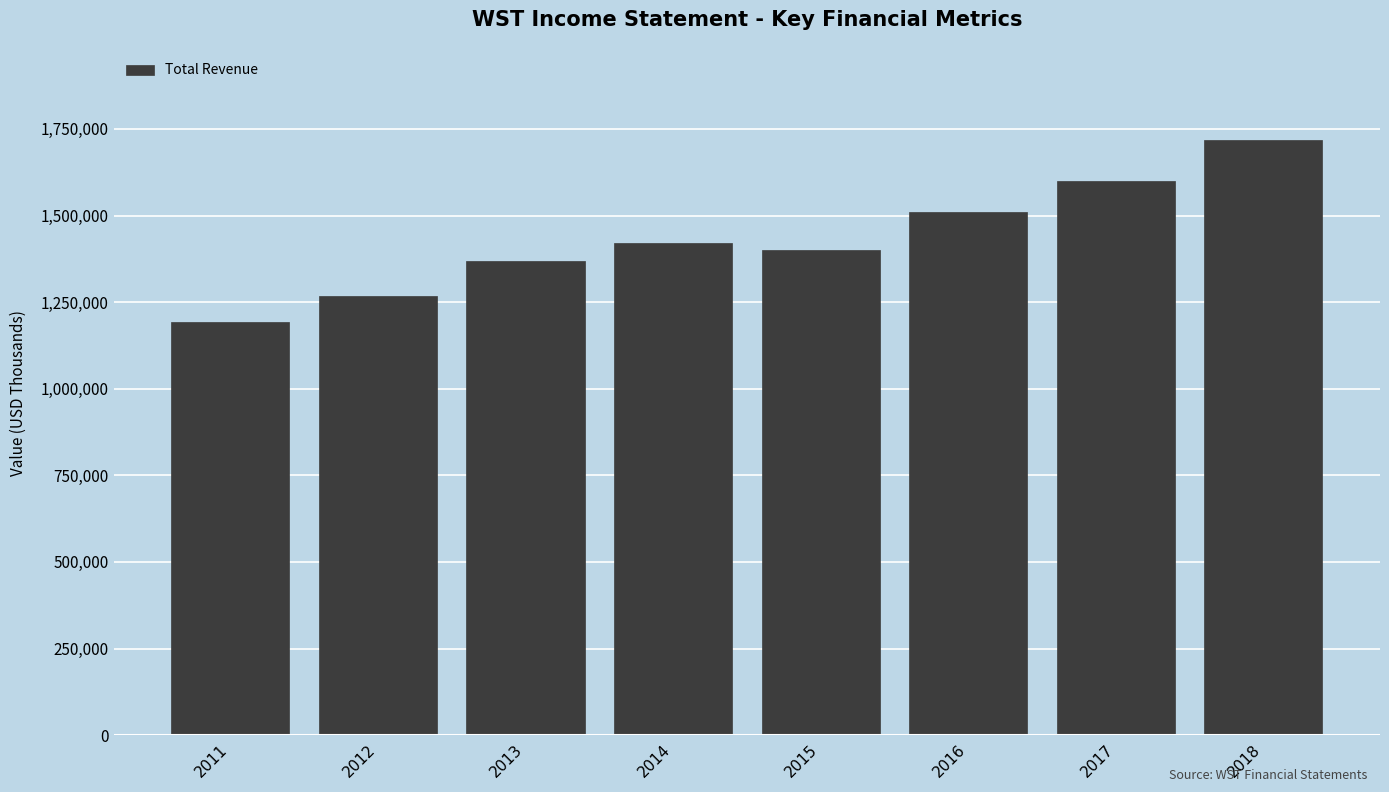

Reading right to left, transcribe all the data shown in this chart.

1717400	1599100	1509100	1399800	1421400	1368400	1266400	1192300